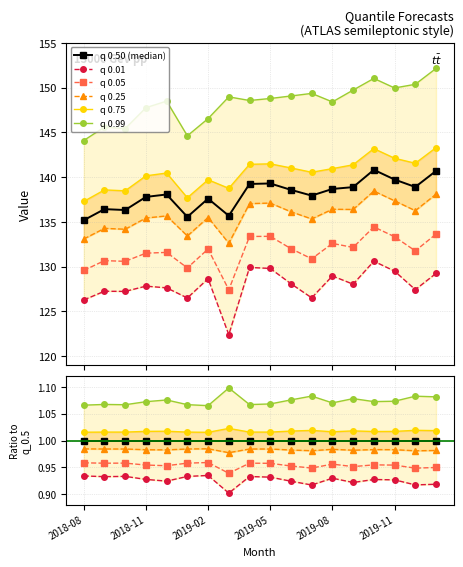

True or false: q 0.99 has more than 0 interior local peaks.

True